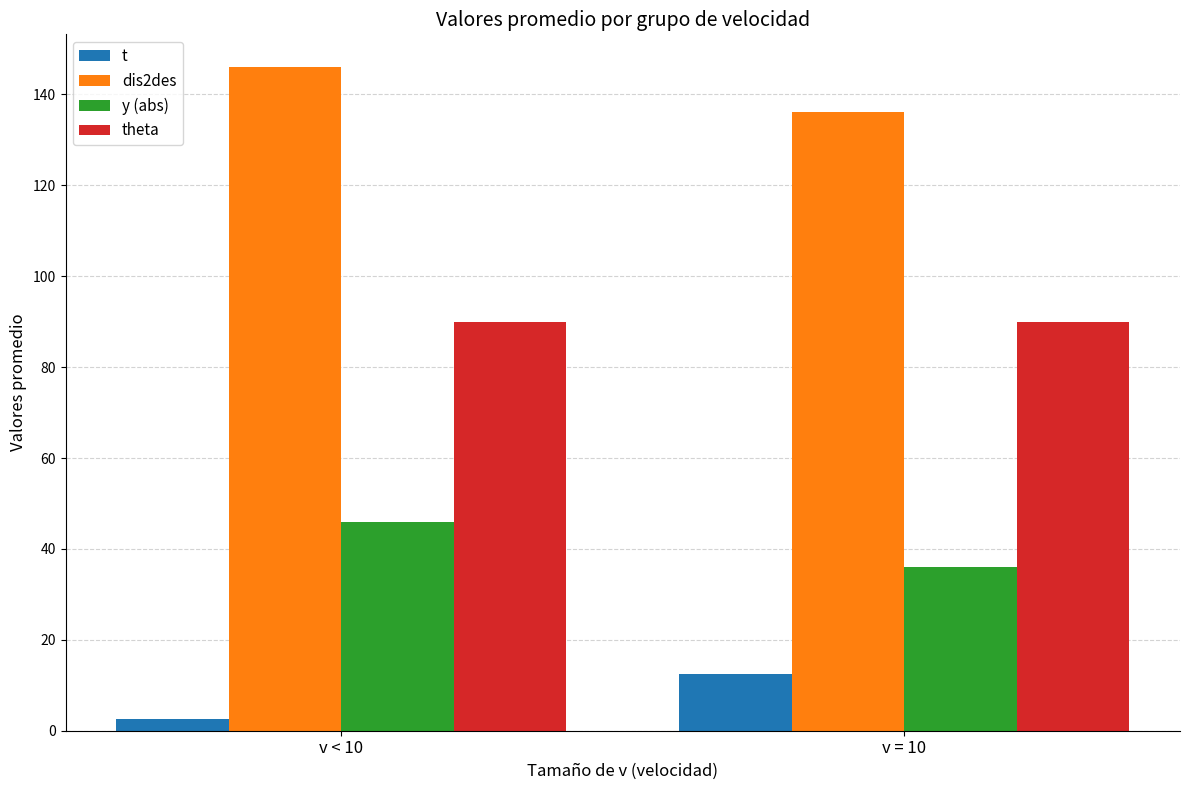

Is the value of t at v < 10 greater than the value of dis2des at v = 10?

No